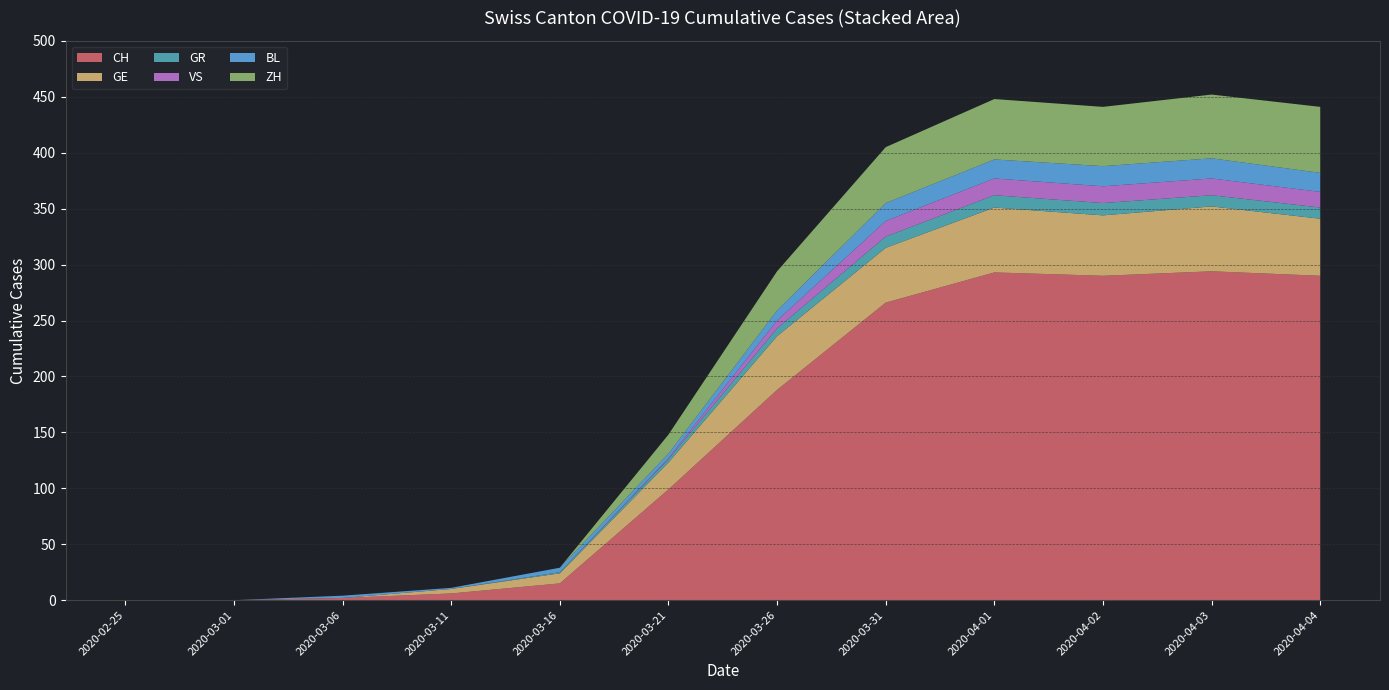

The CH series shows 0 at 2020-02-25. True or false?

True